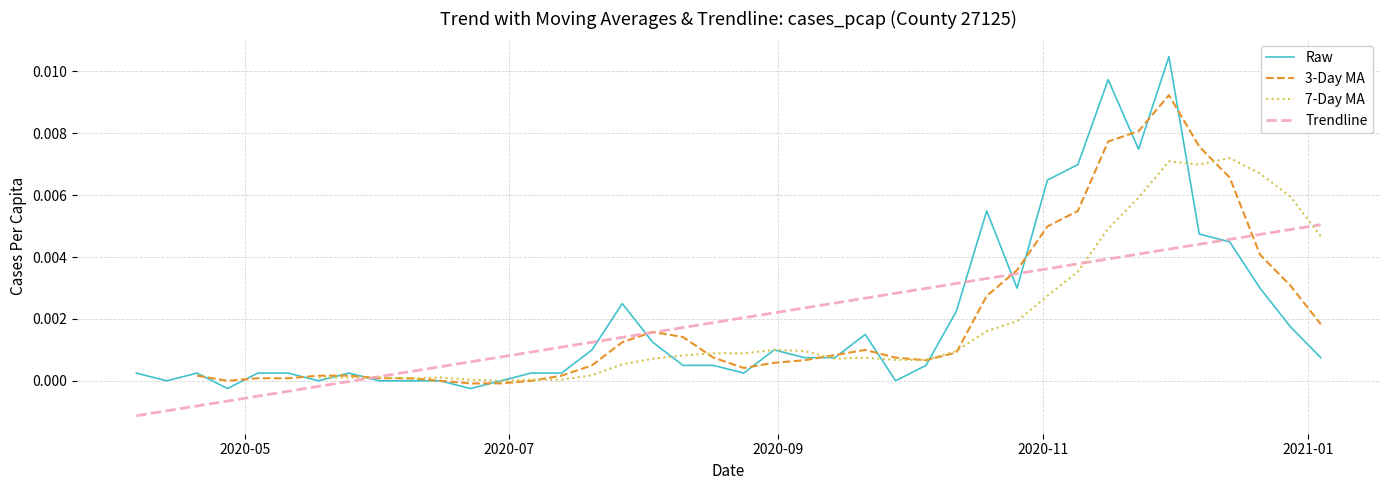

The value of Trendline at 16 is 0.0. True or false?

False